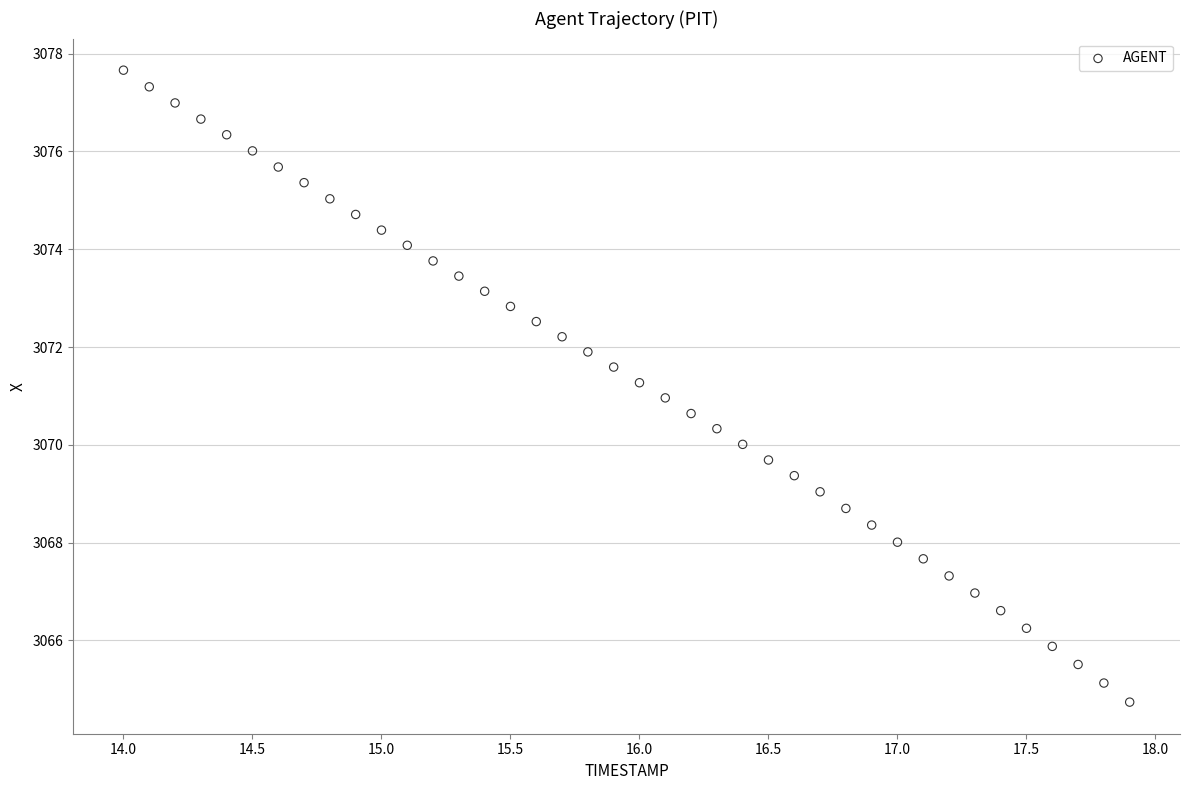

What is the range of X values (max minus min)?

3.9